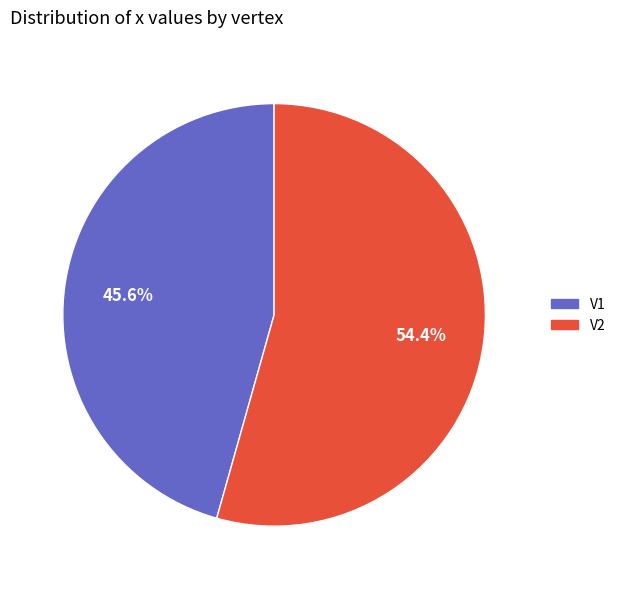

Between V1 and V2, which is larger?

V2